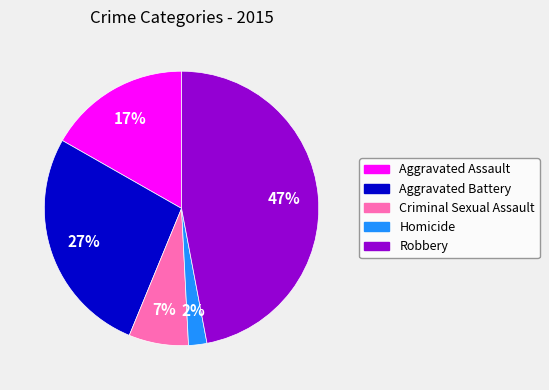

Is it true that Robbery is 35% of the pie?

False